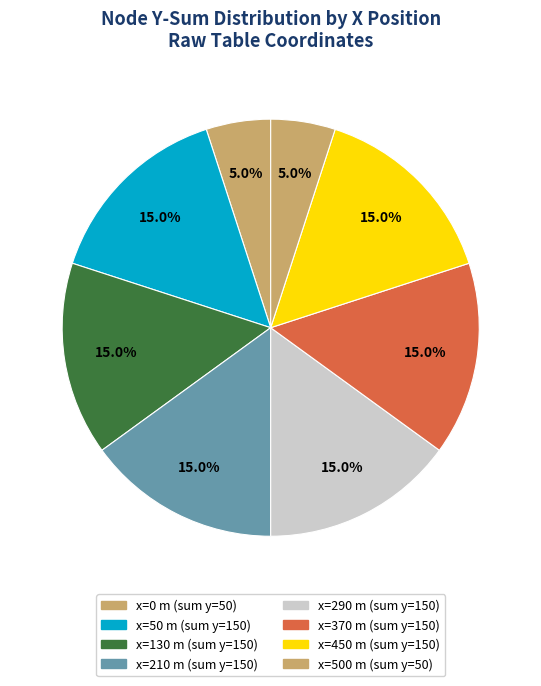

How many segments does this pie chart have?

8